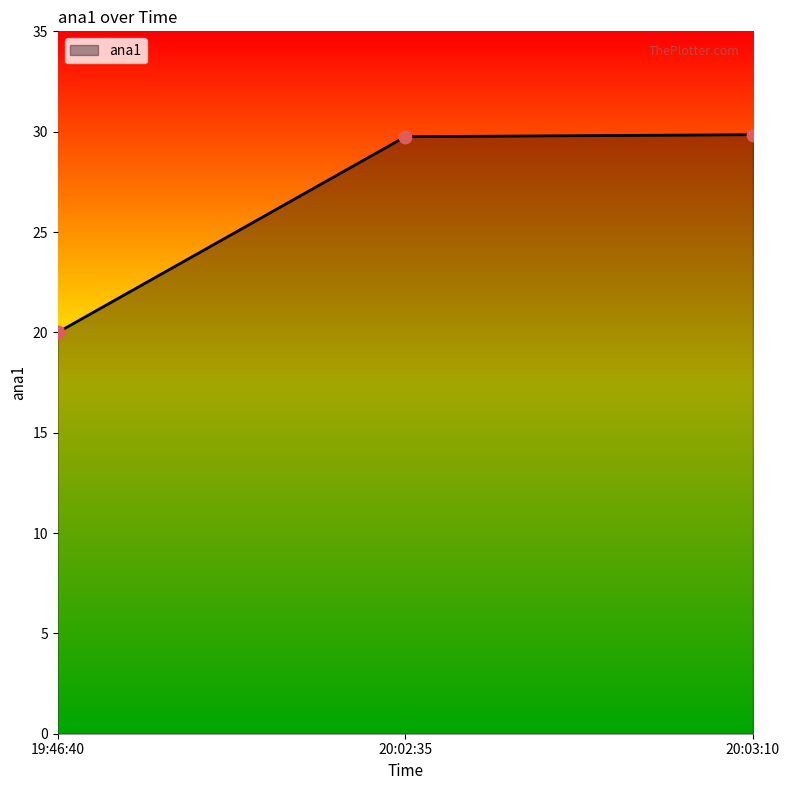

What is the ratio of the value at 20:02:35 to the value at 20:03:10?

1.0